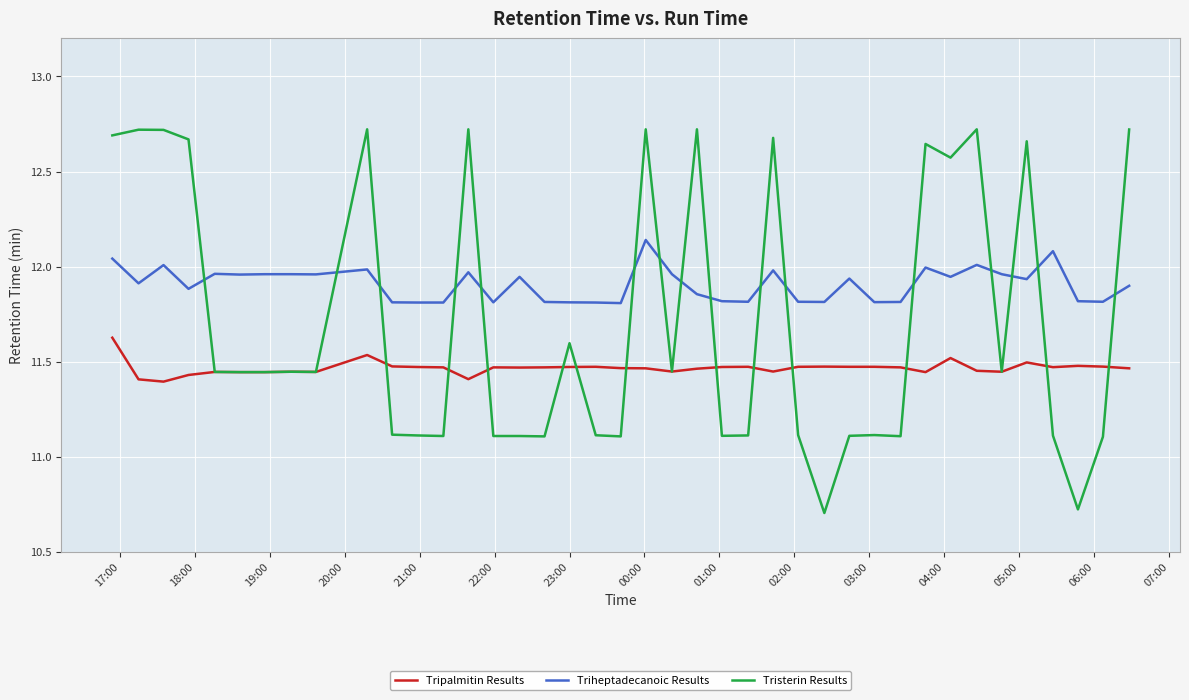

What is the lowest value of the Tristerin Results series?

10.7